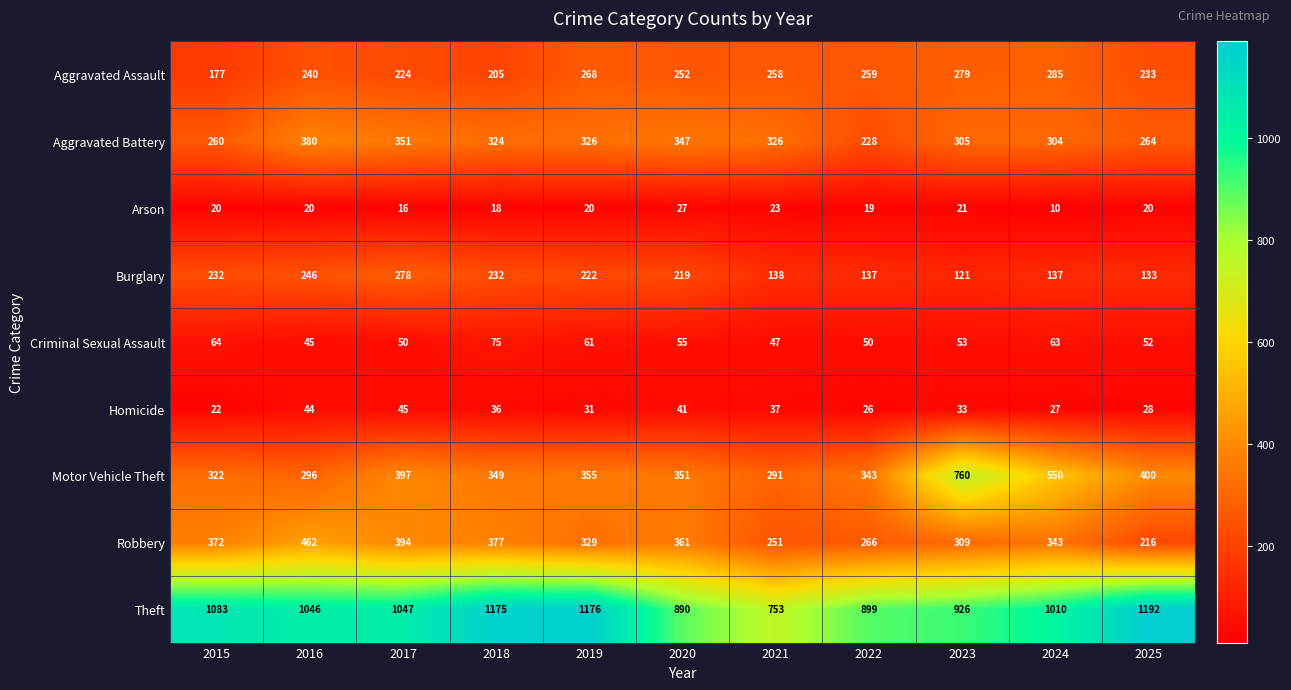

True or false: Burglary has a value of 278 at 2017.

True